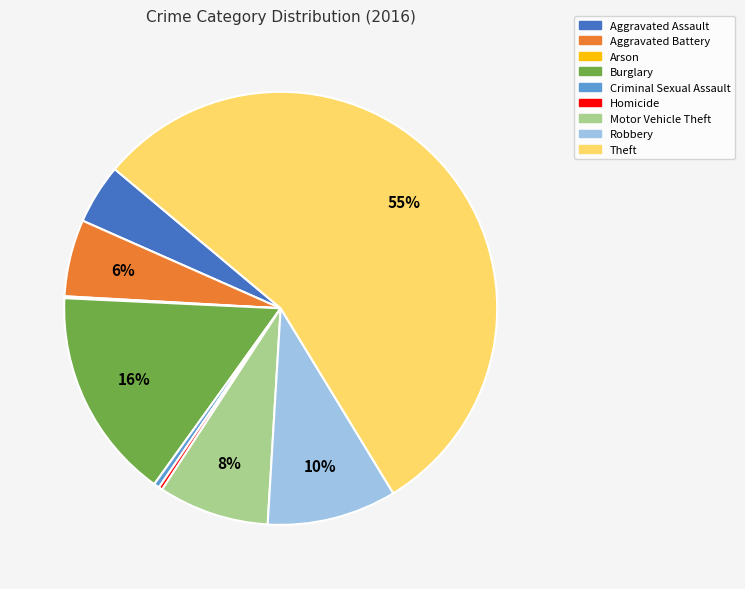

To the nearest percent, what is the average slice percentage?

11%